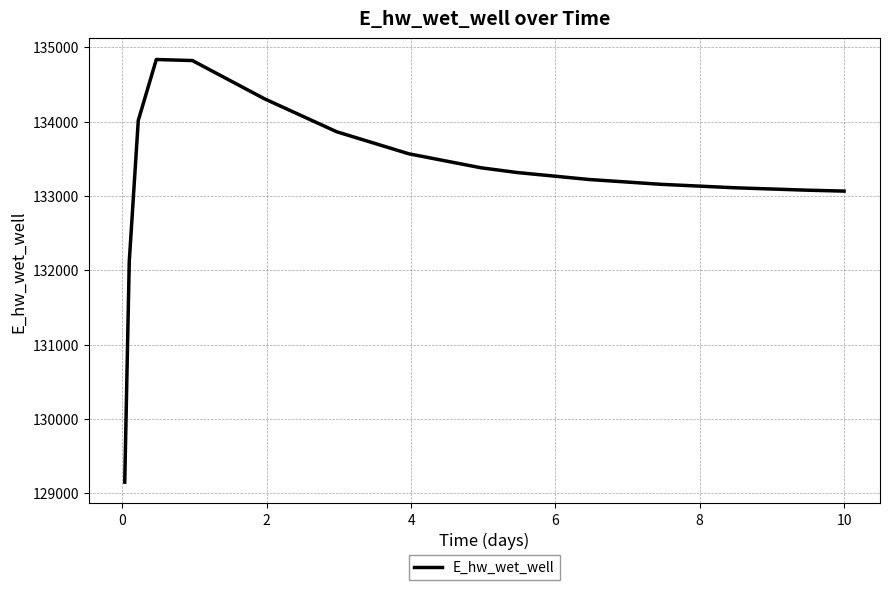

What is the difference between the maximum and minimum values?

5688.8